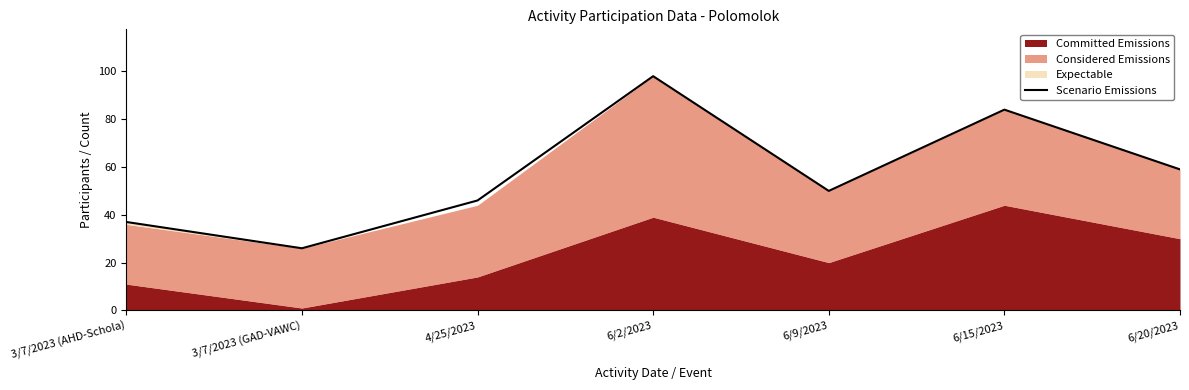

Does the chart display data point markers on the line(s)?

No